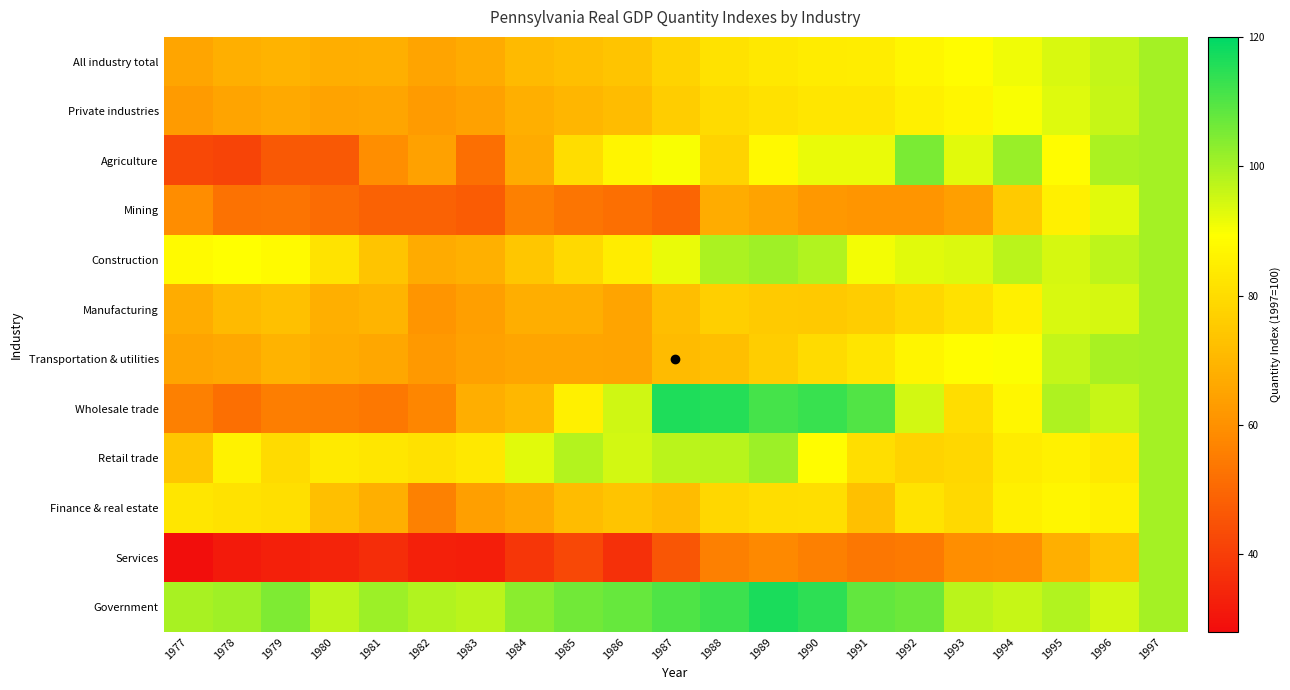

Between 1977 and 1984, which series saw the biggest shift?

Agriculture